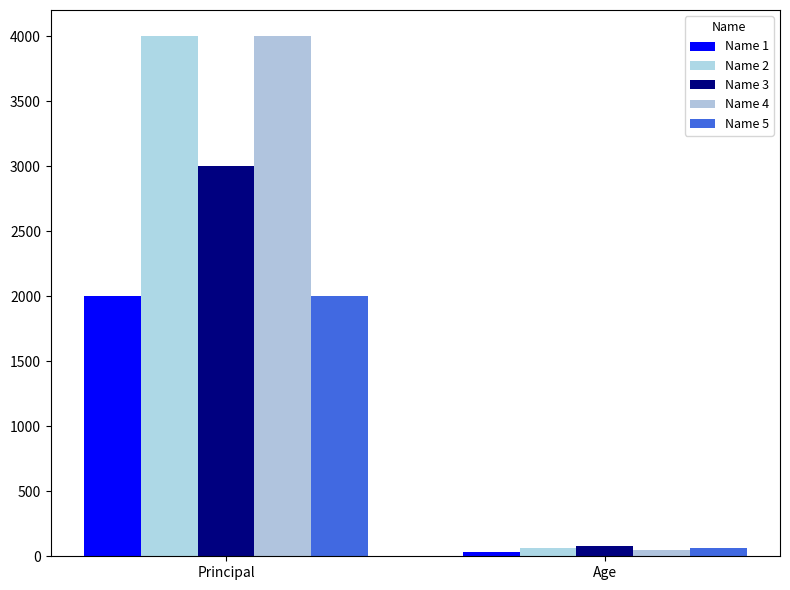

Reading right to left, extract all data points from this chart.

Name 1: Age=30	Principal=2000
Name 2: Age=65	Principal=4000
Name 3: Age=80	Principal=3000
Name 4: Age=45	Principal=4000
Name 5: Age=60	Principal=2000